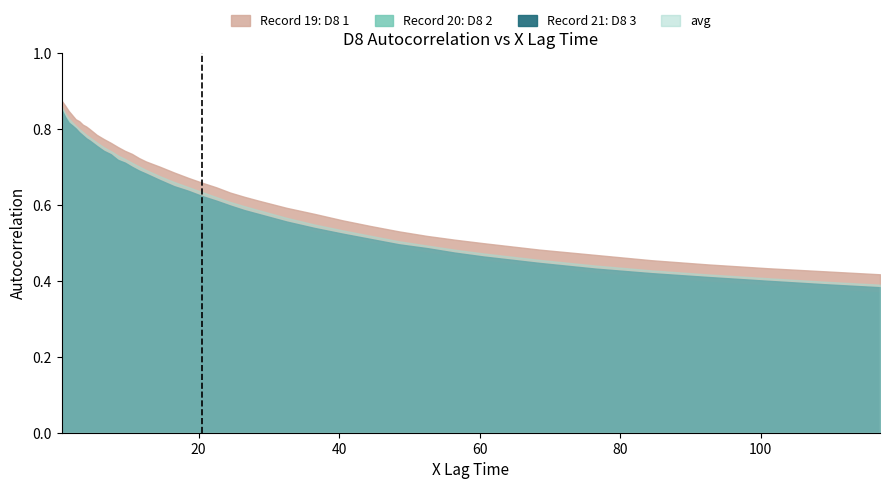

Which has a higher value, 22.5 or 36.5?

22.5